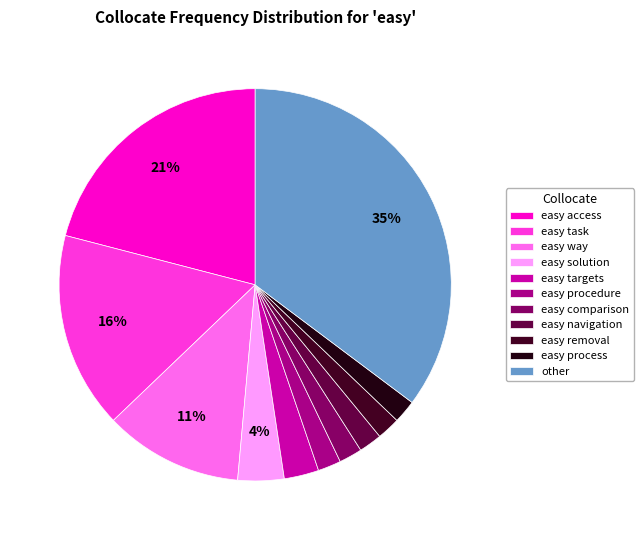

How many segments does this pie chart have?

11